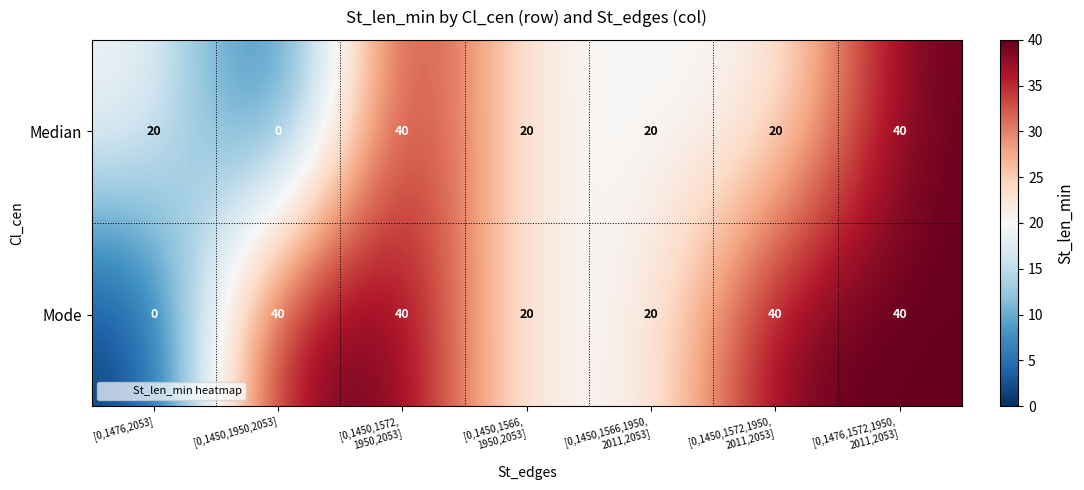

What is the spread (max minus min) of values at [0,1476,2053]?

20